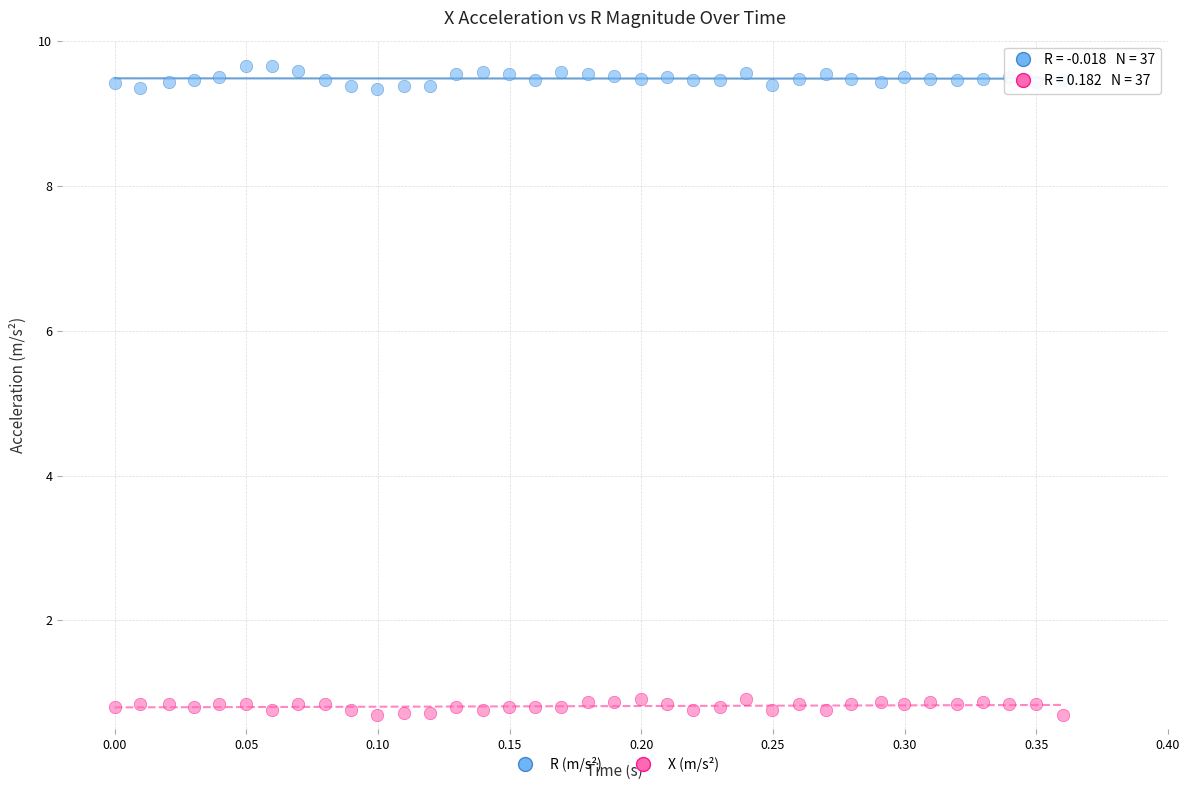

Which series reaches the minimum Y coordinate?

X (m/s²)